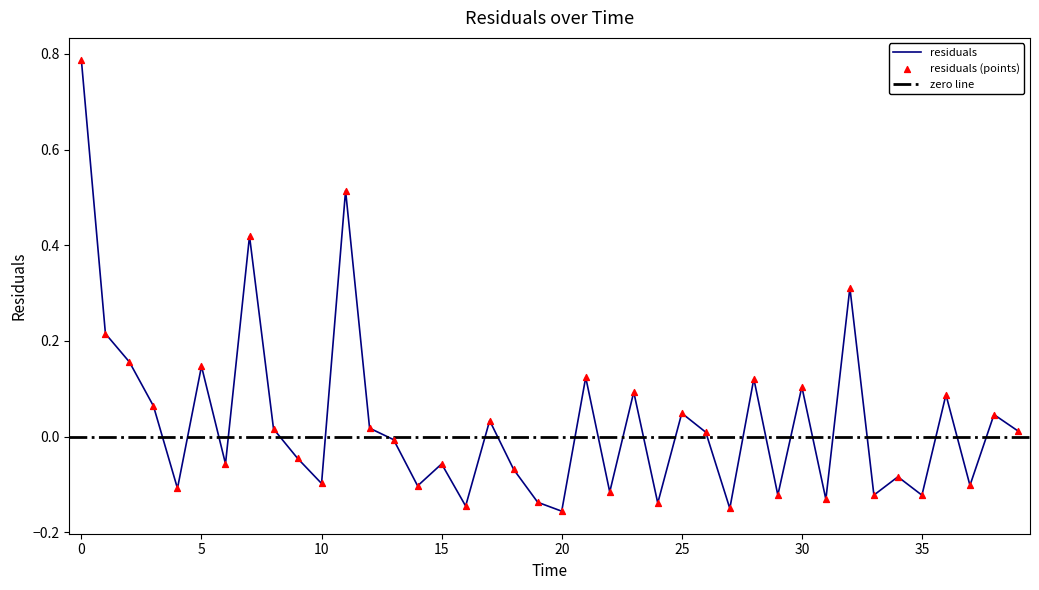

What is the change in value from 32.0 to 38.0?

-0.3